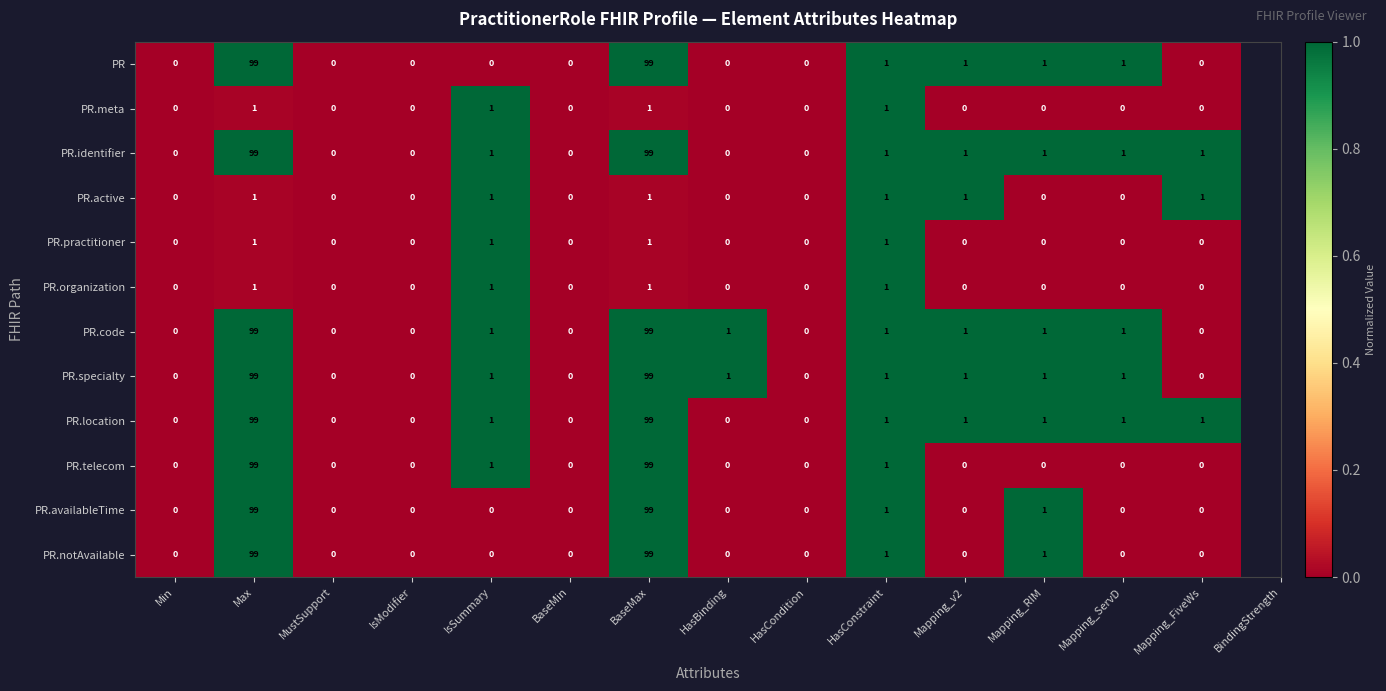

The PR.code series shows 0 at HasConstraint. True or false?

False